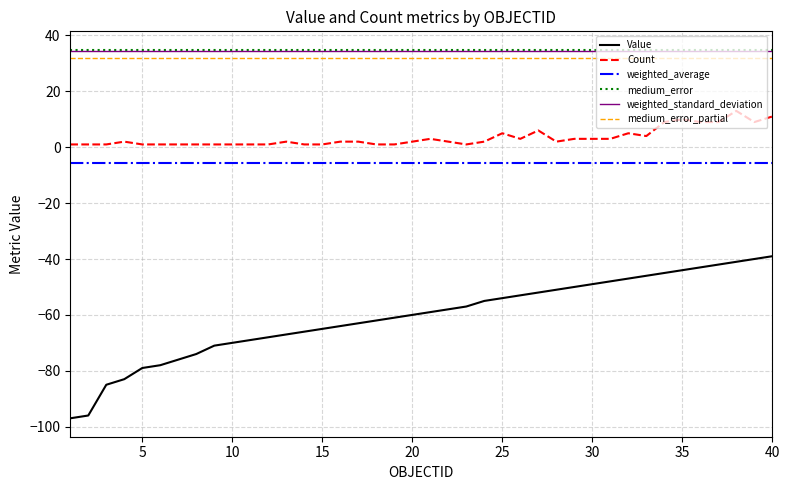

Which series has the largest range (max minus min)?

Value